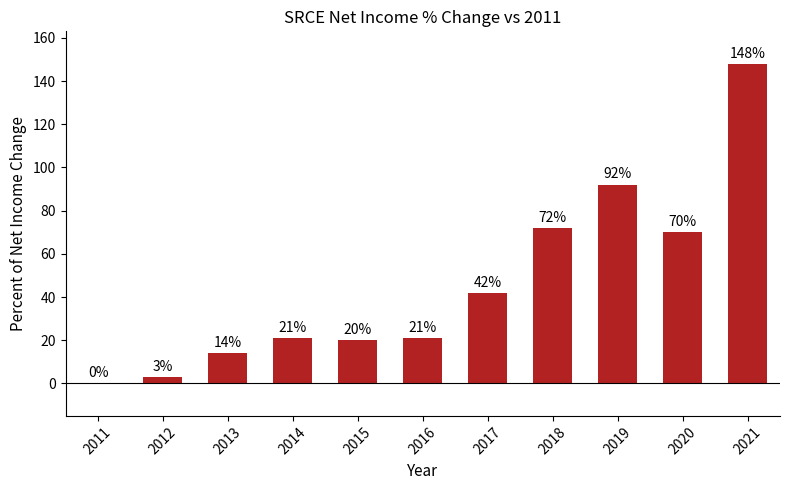

Reading left to right, transcribe all the data shown in this chart.

0	3	14	21	20	21	42	72	92	70	148